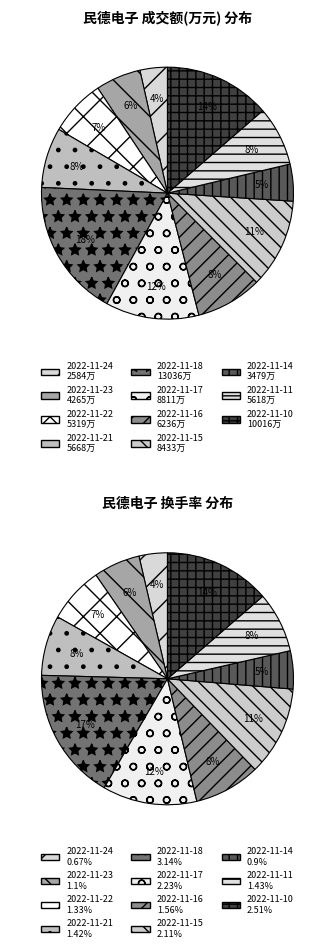

Which slice is the largest?

2022-11-18